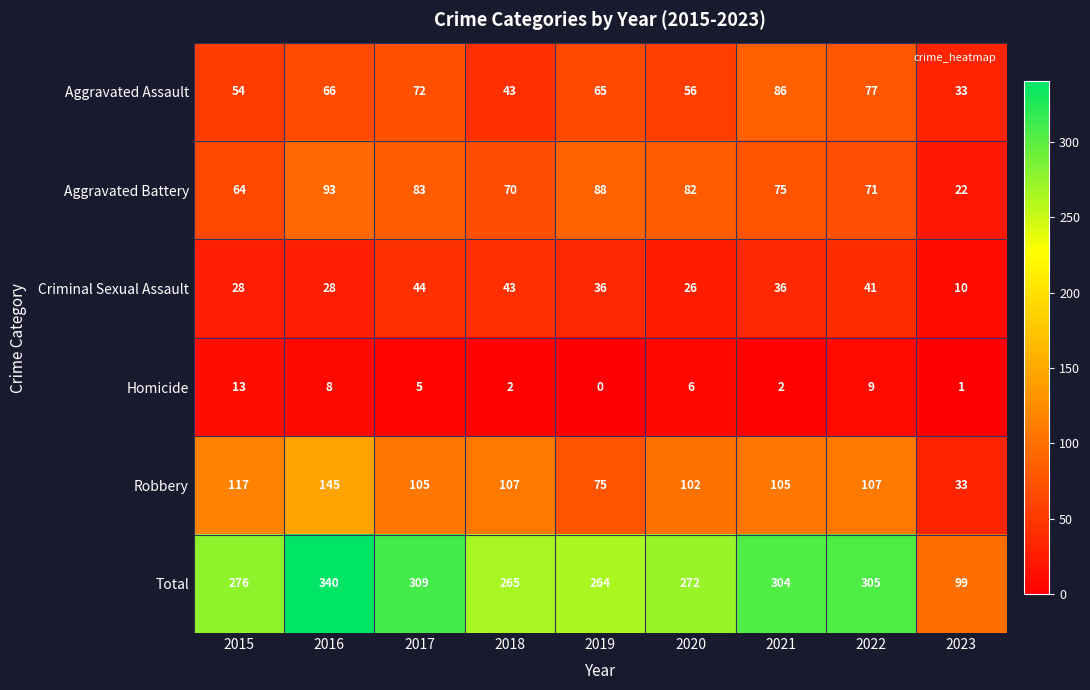

What is the average value of the Homicide series?

5